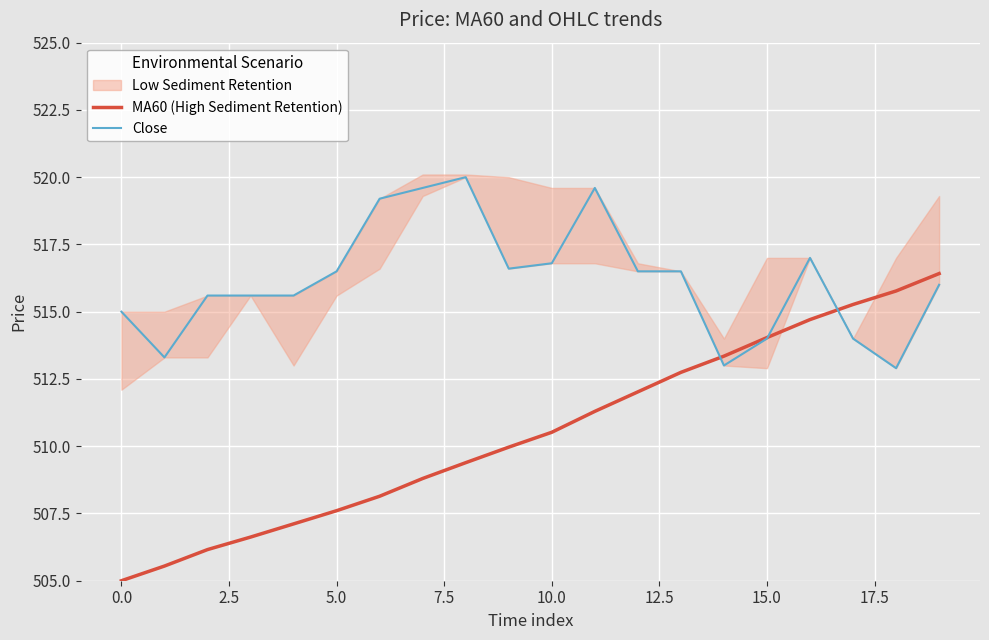

True or false: MA60 (High Sediment Retention) has more than 1 interior local peaks.

False